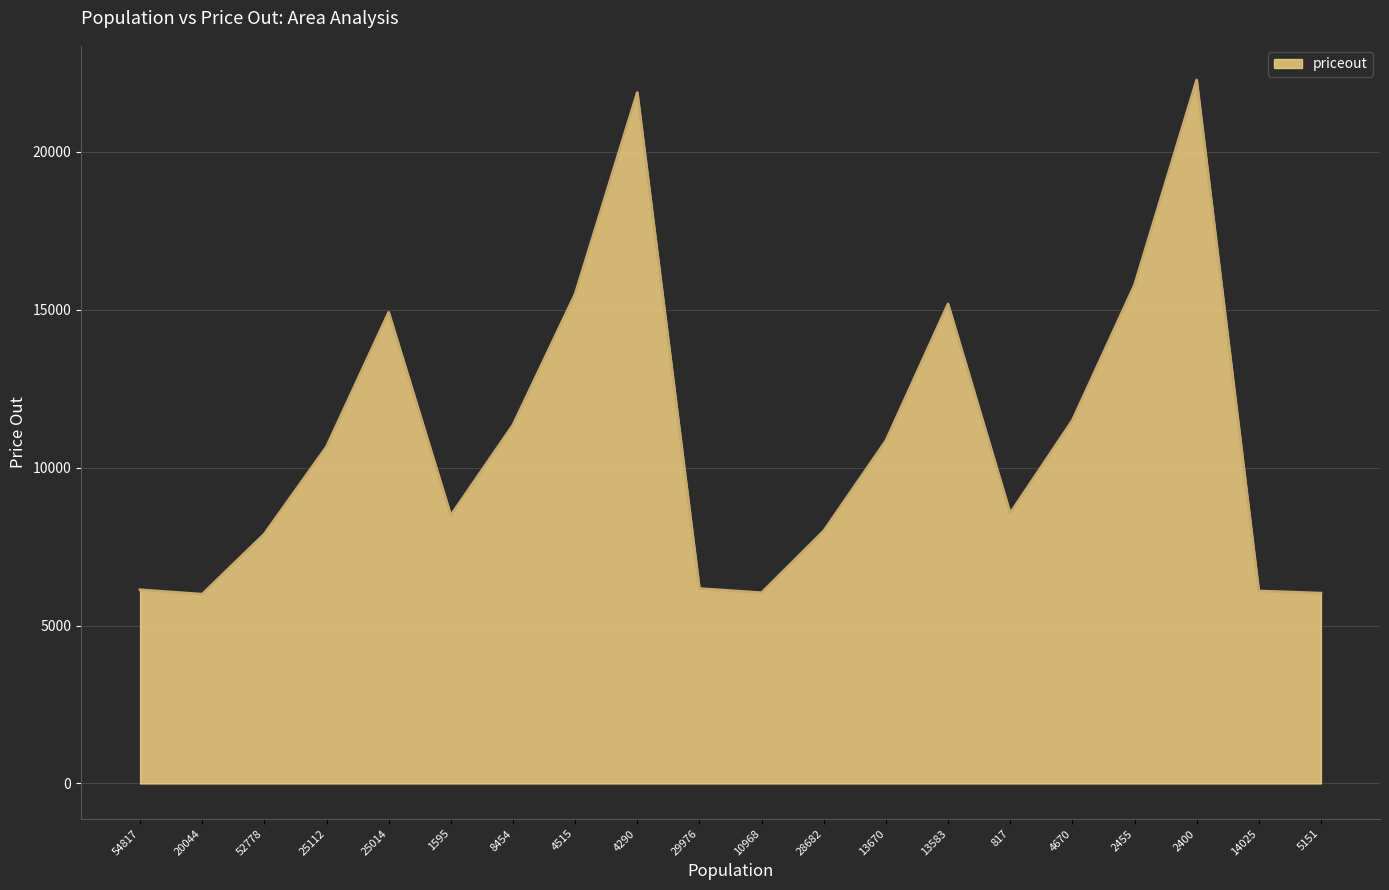

The value at 13583 is 15180. True or false?

True